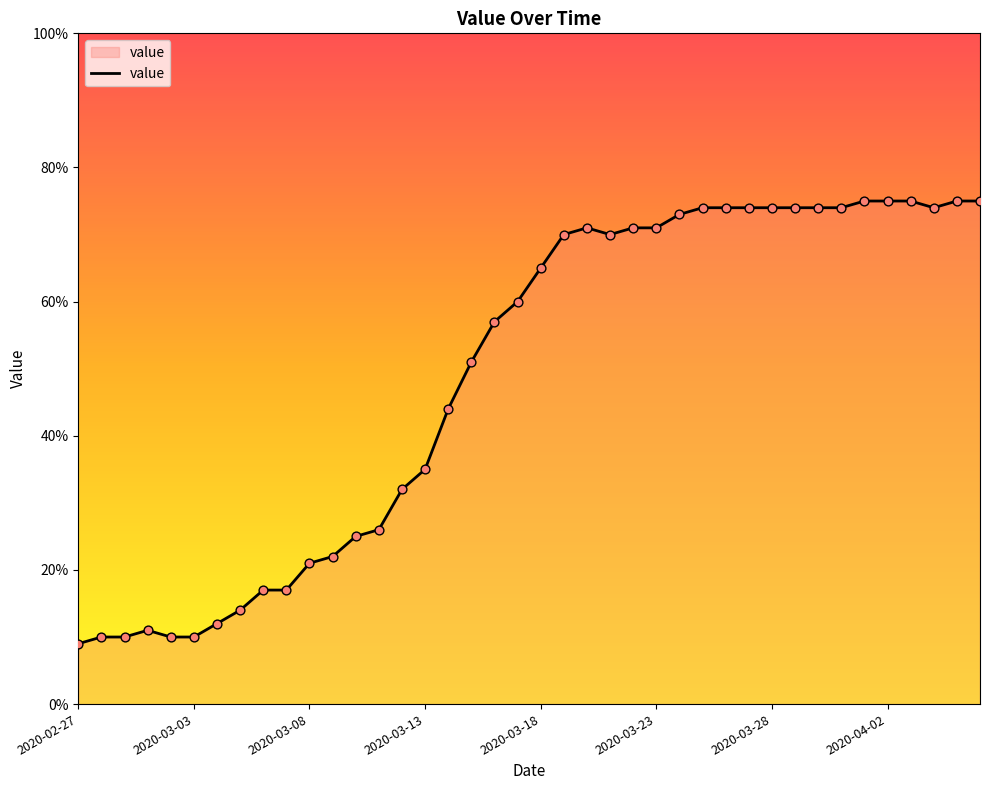

What is the minimum value shown in the chart?

9